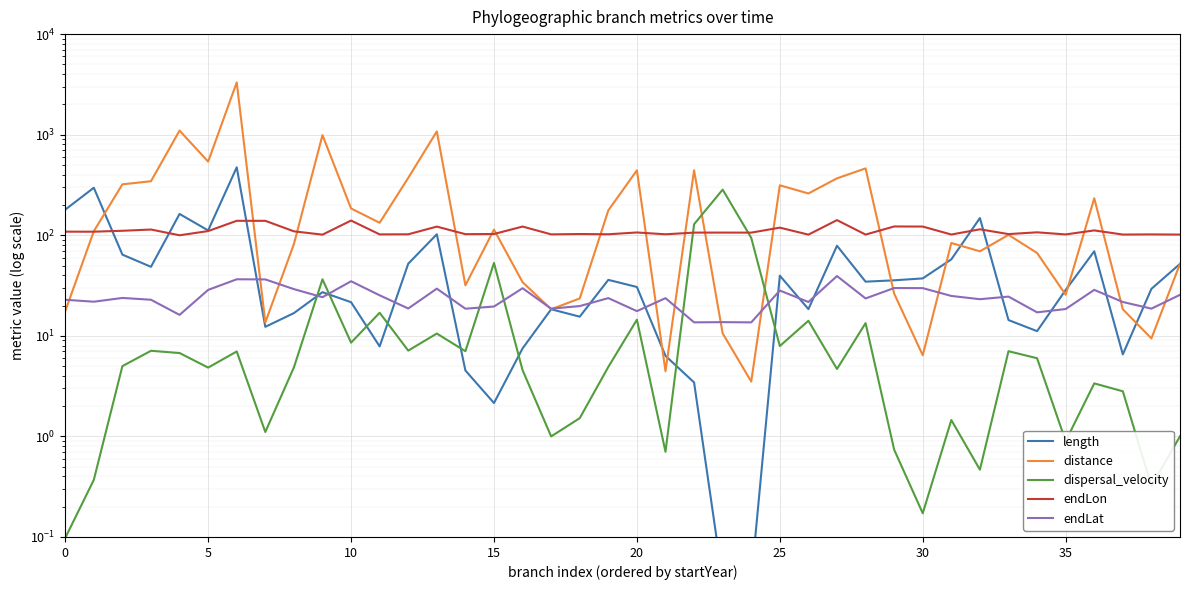

Reading right to left, transcribe all the data shown in this chart.

length: 51.9	29.3	6.5	69.3	28.6	11.1	14.3	148.2	57.6	37.2	35.7	34.6	78.7	18.4	39.6	0.0	0.0	3.4	6.3	30.6	36.0	15.5	18.4	7.5	2.1	4.5	102.2	52.1	7.8	21.6	27.2	16.8	12.3	473.7	111.6	162.8	48.5	64.2	296.7	179.7
distance: 52.1	9.4	18.4	233.2	25.6	66.7	100.9	69.2	83.8	6.4	26.3	462.2	368.0	260.3	313.7	3.5	10.6	442.6	4.4	442.4	176.7	23.5	18.4	34.2	113.8	31.8	1077.2	371.7	133.1	184.7	990.7	81.7	13.6	3311.0	539.4	1098.4	344.6	320.9	109.7	17.6
dispersal_velocity: 1.0	0.3	2.8	3.4	0.9	6.0	7.0	0.5	1.5	0.2	0.7	13.4	4.7	14.1	7.9	94.2	284.3	128.6	0.7	14.5	4.9	1.5	1.0	4.6	53.0	7.0	10.5	7.1	17.0	8.6	36.5	4.9	1.1	7.0	4.8	6.7	7.1	5.0	0.4	0.1
endLon: 101.6	102.0	101.6	111.7	101.9	106.9	102.7	114.6	101.7	122.0	122.3	101.6	141.5	101.4	119.0	106.2	106.3	106.2	102.3	106.6	102.3	102.8	102.1	122.0	102.9	102.5	121.9	102.2	102.0	140.0	101.4	109.4	139.1	139.2	110.0	100.0	114.0	110.8	108.5	108.6
endLat: 25.6	18.6	21.7	28.6	18.5	17.1	24.6	23.1	24.9	29.8	29.9	23.5	39.3	21.7	28.2	13.6	13.7	13.6	23.7	17.6	23.7	19.8	18.6	29.7	19.6	18.6	29.5	18.7	25.3	34.9	24.2	29.1	36.4	36.5	28.6	16.2	22.8	23.8	21.8	22.8